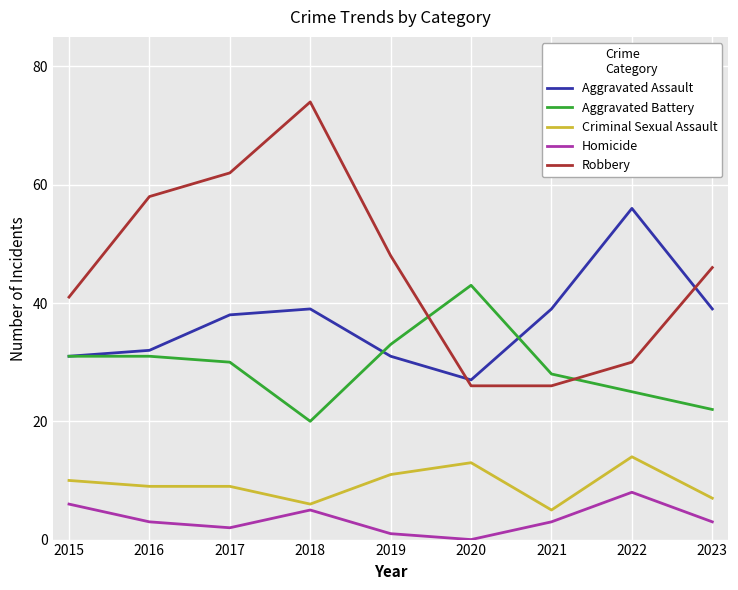

What value does the Aggravated Battery series have at 2018?

20